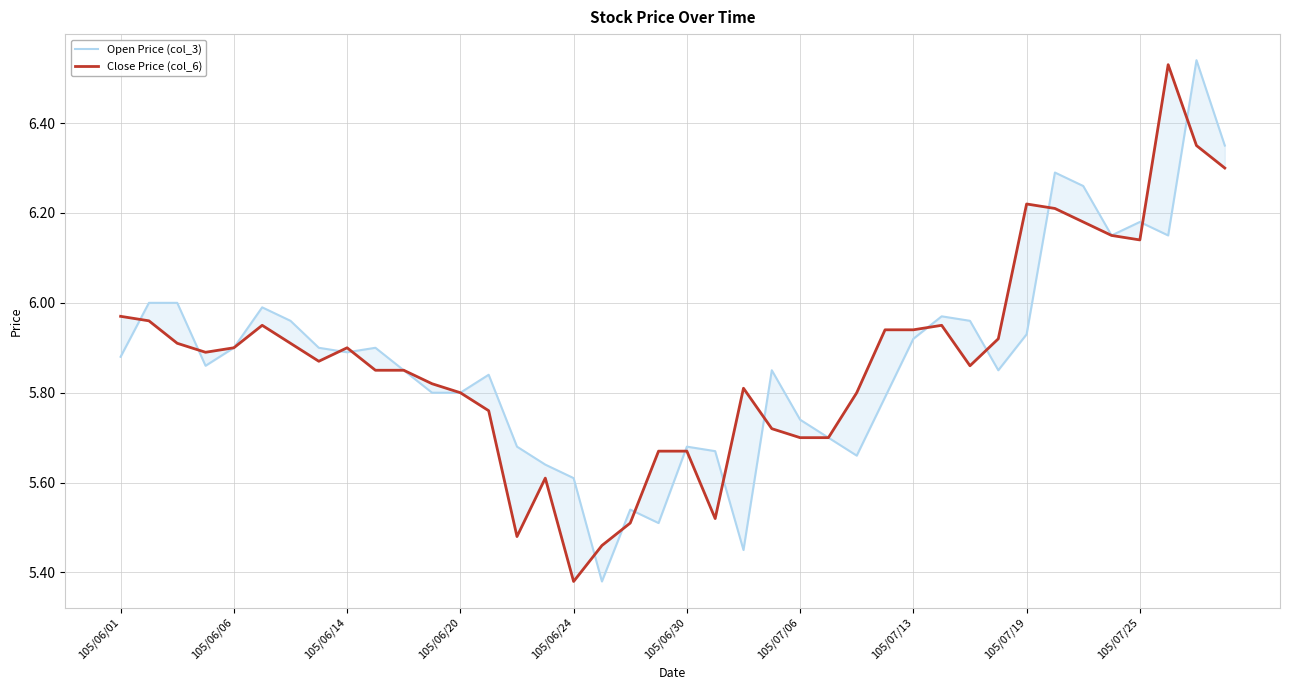

What is the difference between the Open Price (col_3) values at 11 and 24?

0.1